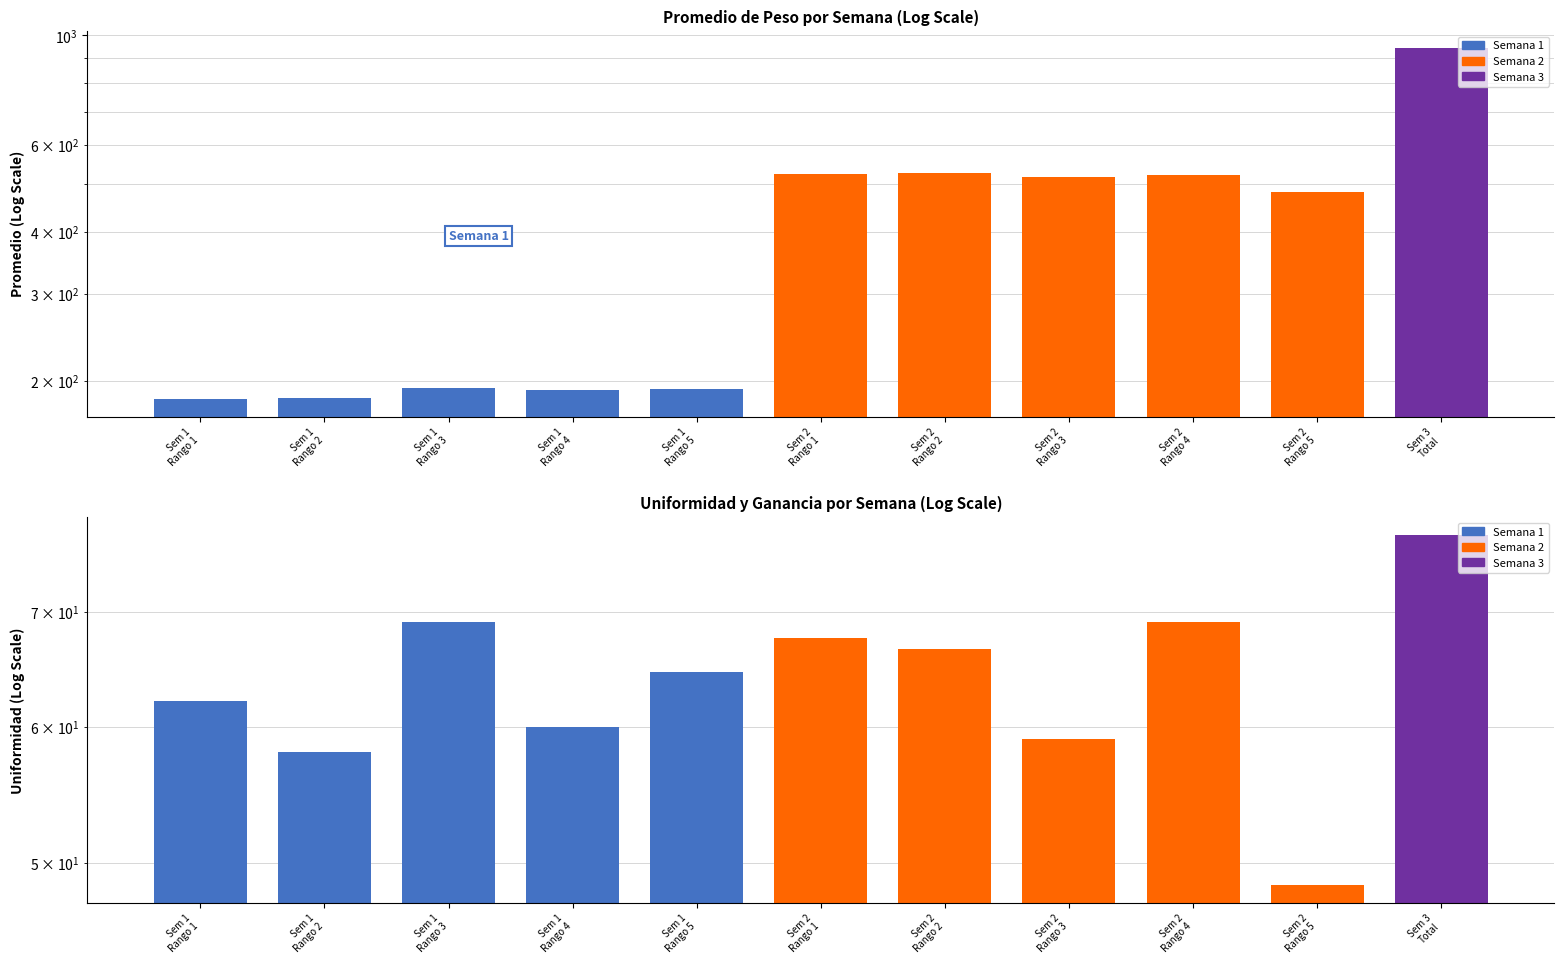

What is the difference between the maximum and second lowest values in the Uniformidad series?

19.6